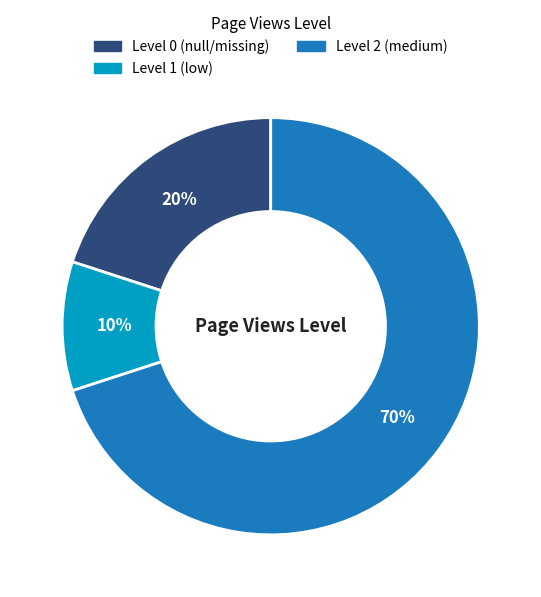

Does any single category account for the majority?

Yes